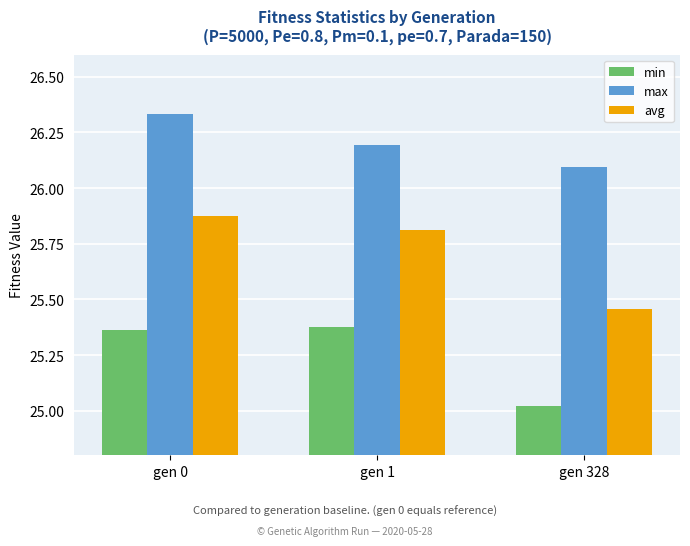

What is the sum of all avg values?

77.1